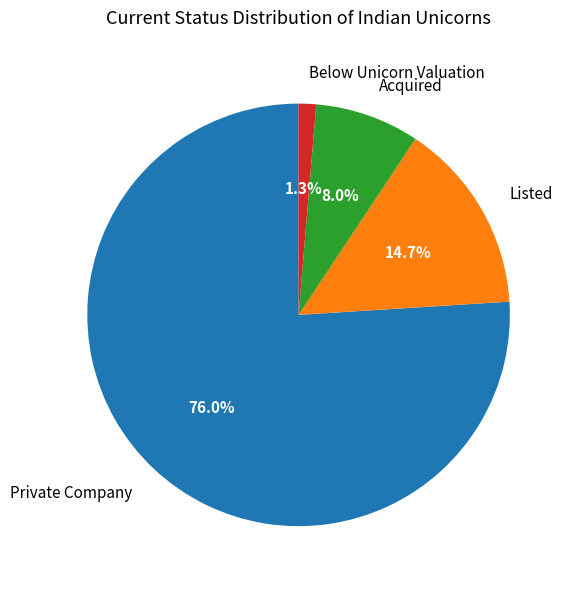

Which slice is the largest?

Private Company